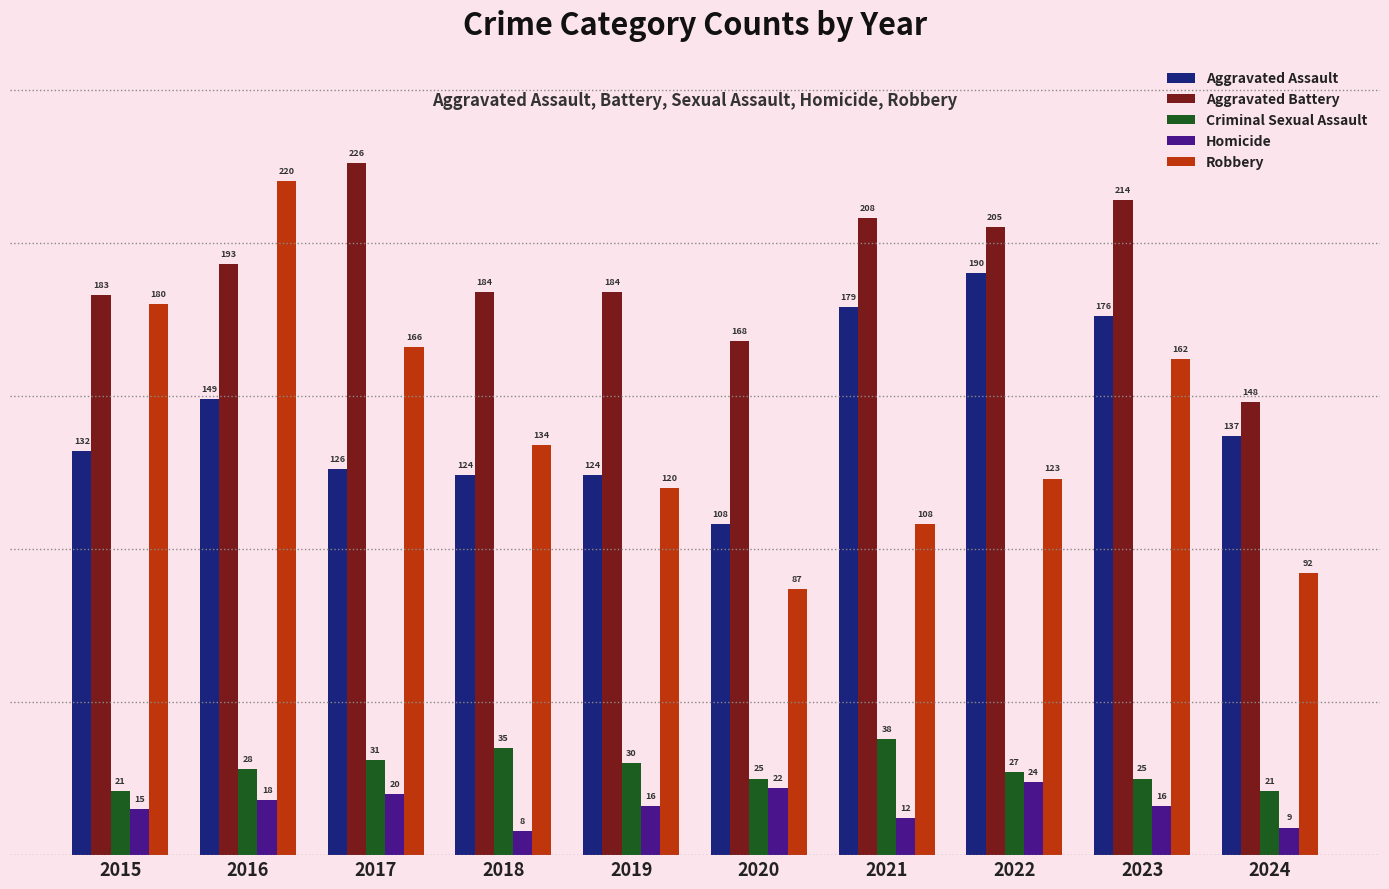

What is the greatest value displayed?

226